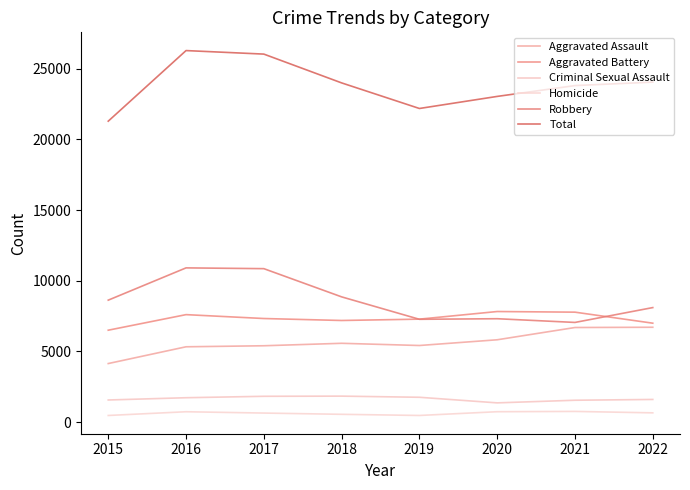

At how many categories does at least one series exceed 19296?

8